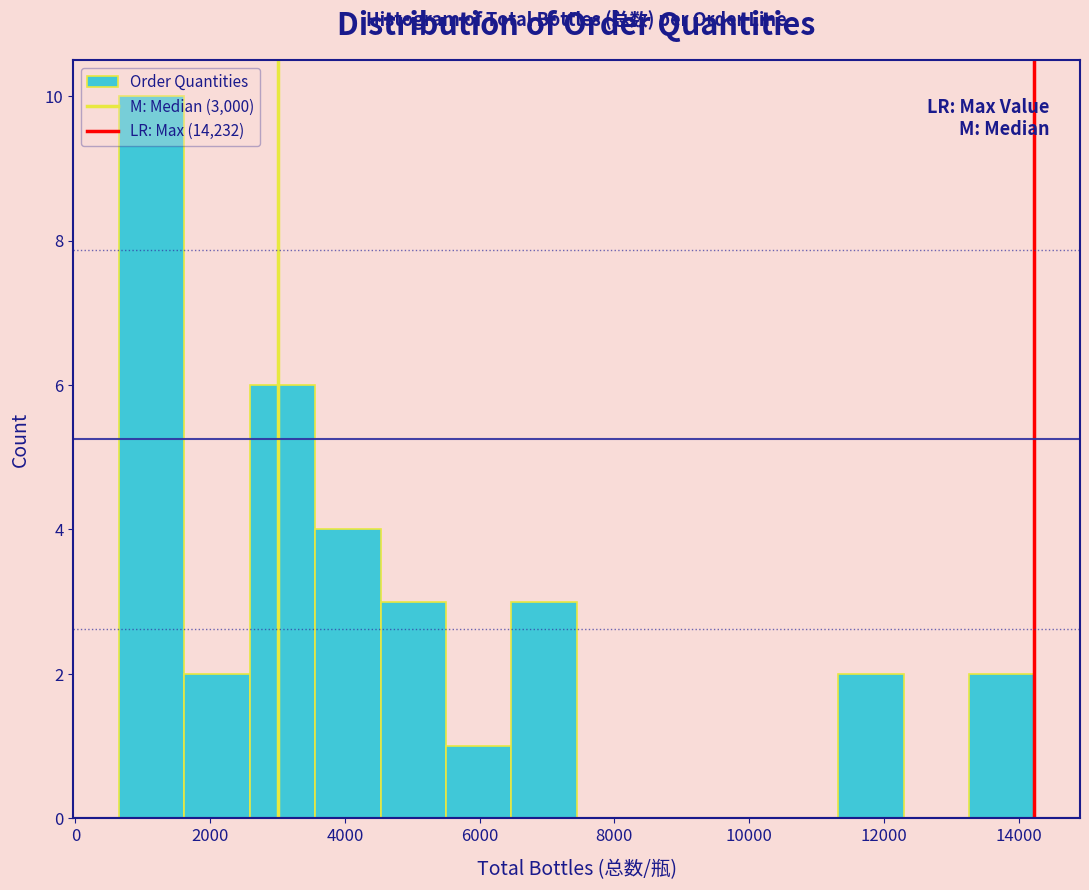

Reading left to right, transcribe this chart: for each bar, give the range it covers on the x-axis and its height. Neither the bar edges nor the heights are printed on the chart, so give them approximately, as read against the axes.

600 to 1600: 10
1600 to 2600: 2
2600 to 3600: 6
3600 to 4600: 4
4600 to 5400: 3
5400 to 6400: 1
6400 to 7400: 3
7400 to 8400: 0
8400 to 9400: 0
9400 to 10400: 0
10400 to 11400: 0
11400 to 12200: 2
12200 to 13200: 0
13200 to 14200: 2